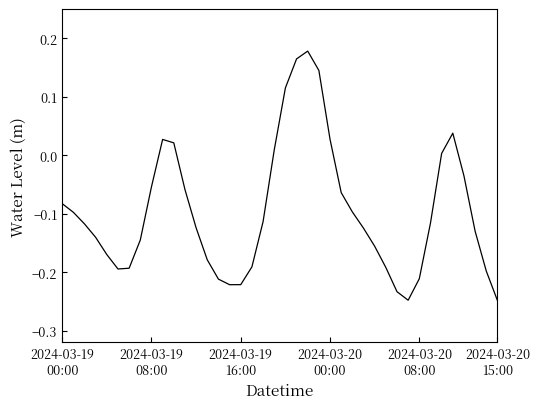

What is the difference between the maximum and minimum values?

0.4